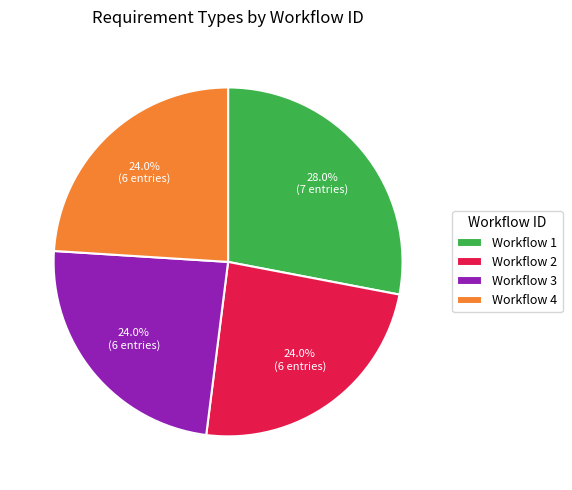

Which slice is the largest?

Workflow 1